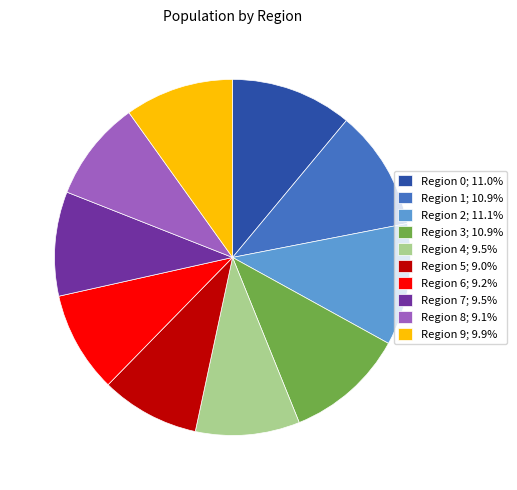

Is the sum of Region 8; 9.1% and Region 0; 11.0% greater than half?

No